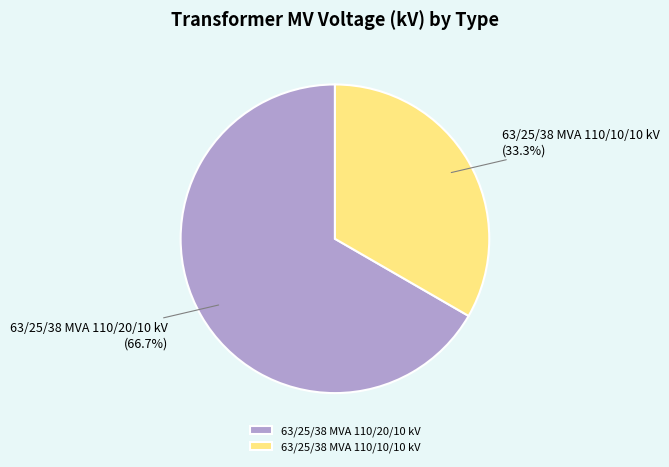

What is the largest slice in the pie chart?

63/25/38 MVA 110/20/10 kV